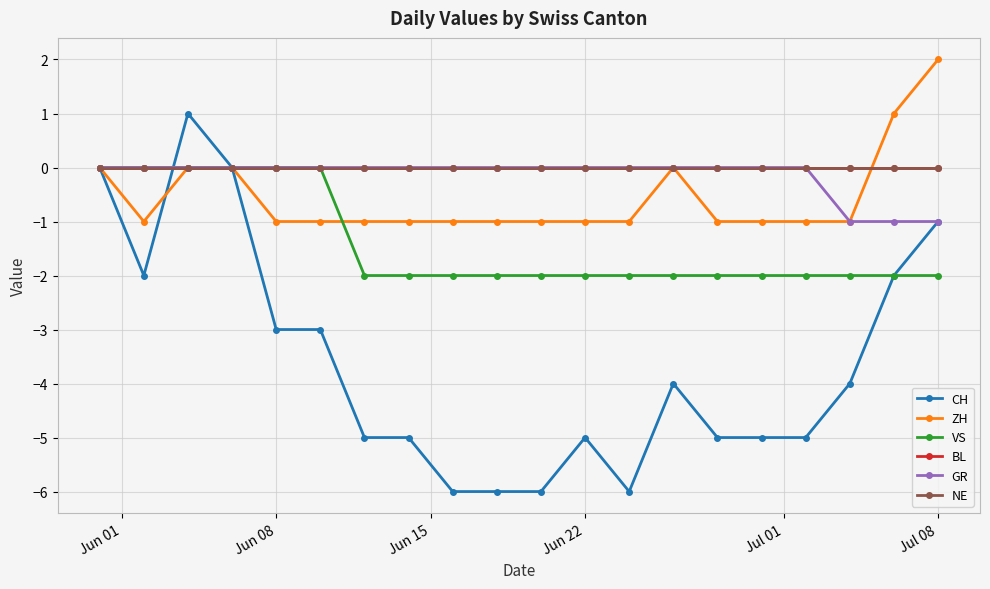

Is this an area chart (filled region under the line)?

No